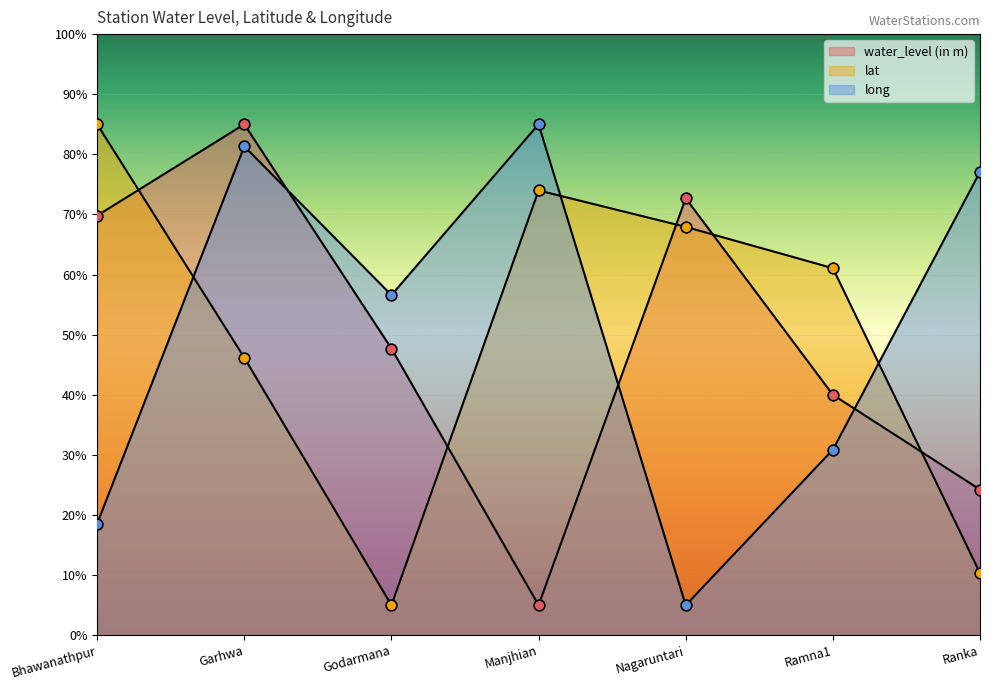

Which series has the largest total across all categories?

long